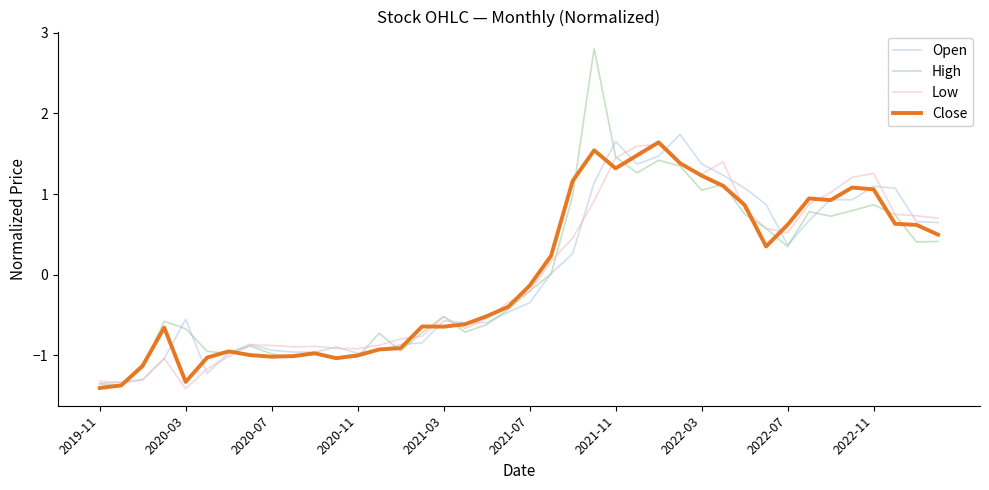

After their last crossing, which series has the higher values: Open or High?

Open